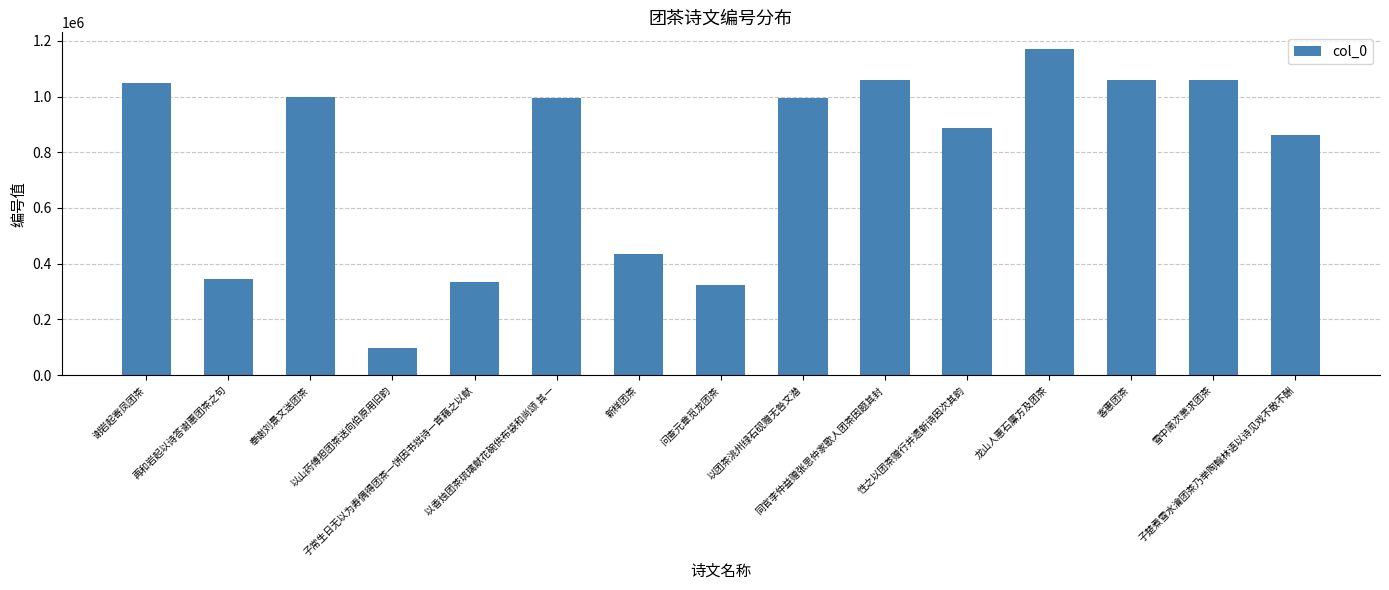

What is the difference between the maximum and second lowest values?

847694